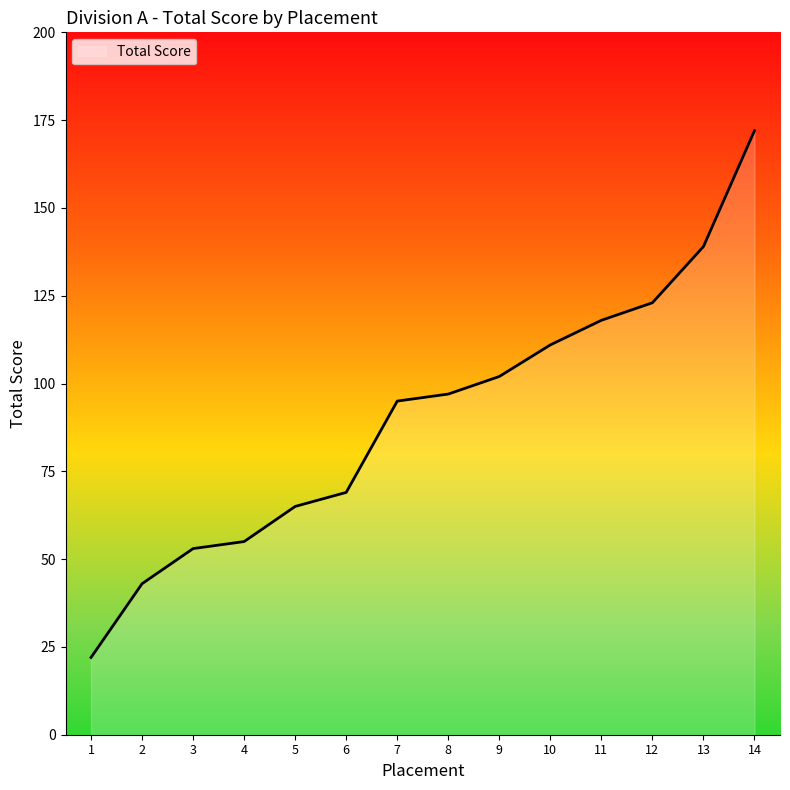

True or false: the data has more than 2 interior local peaks.

False